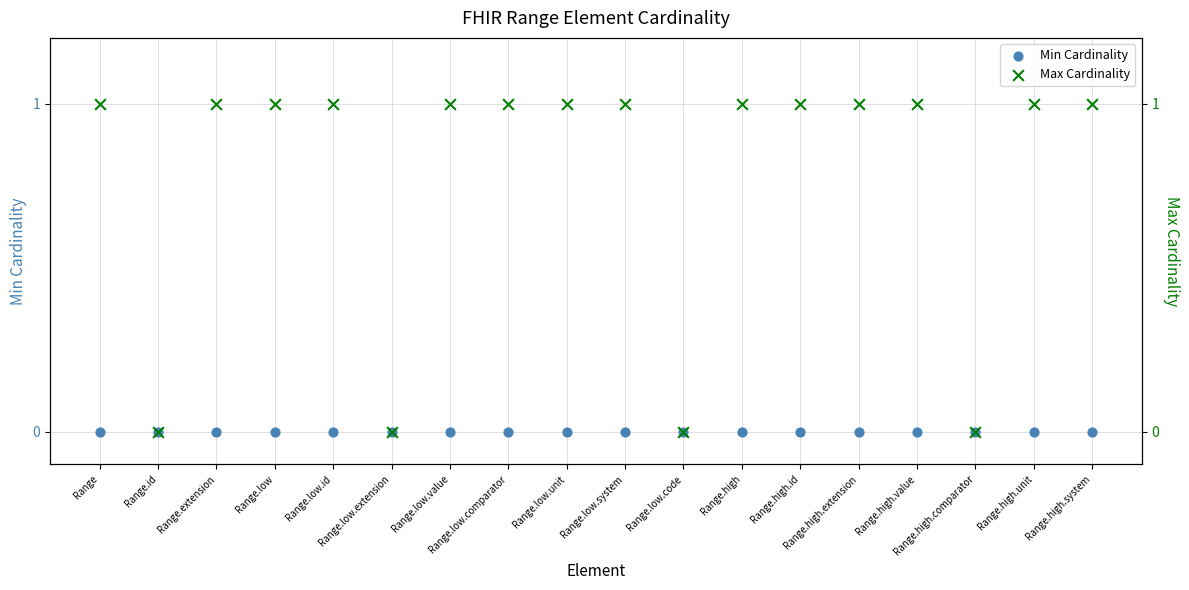

At which category is the sum across all series the highest?

Range